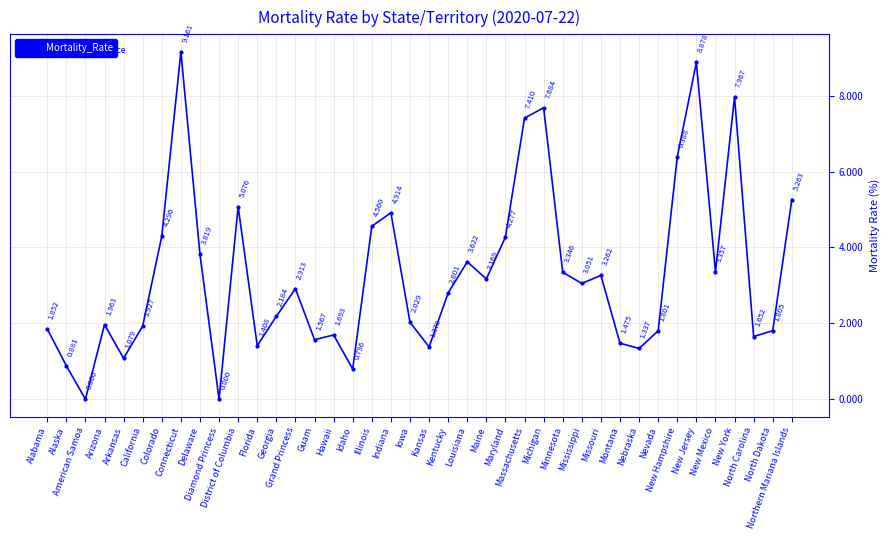

How many categories are shown in the chart?

40